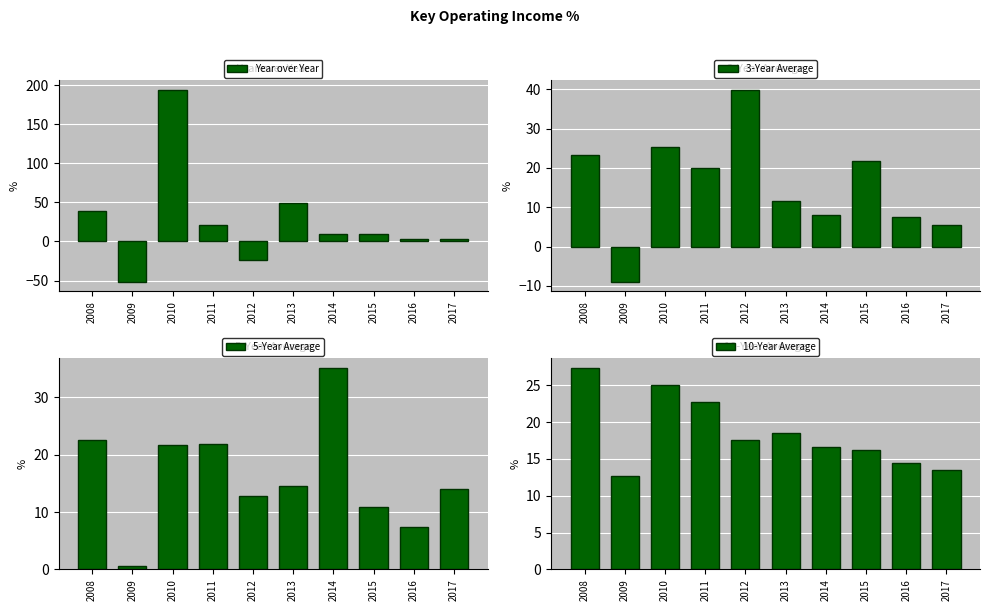

At 2013, list the series in order from smallest to largest.

3-Year Average, 5-Year Average, 10-Year Average, Year over Year